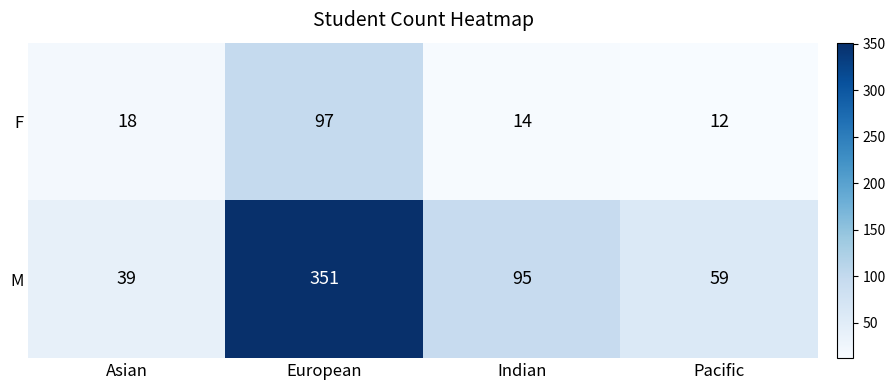

Is it true that M equals 17 at Asian?

False